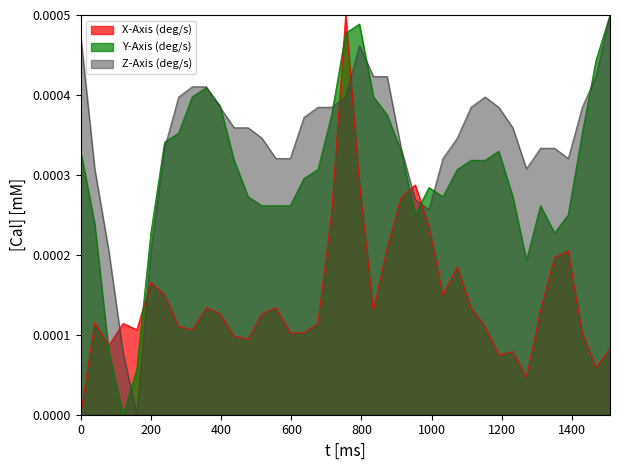

List the series in order of their overall mean, lowest first.

X-Axis (deg/s), Y-Axis (deg/s), Z-Axis (deg/s)